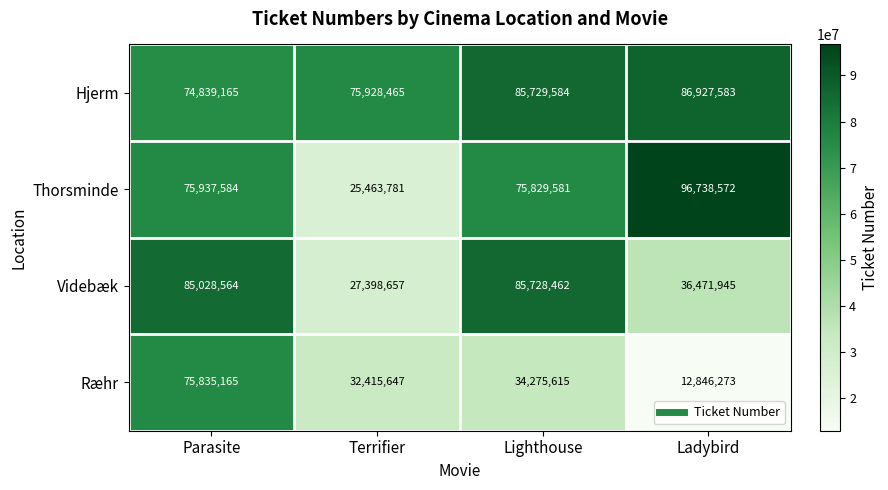

True or false: Hjerm has a value of 146727754 at Ladybird.

False